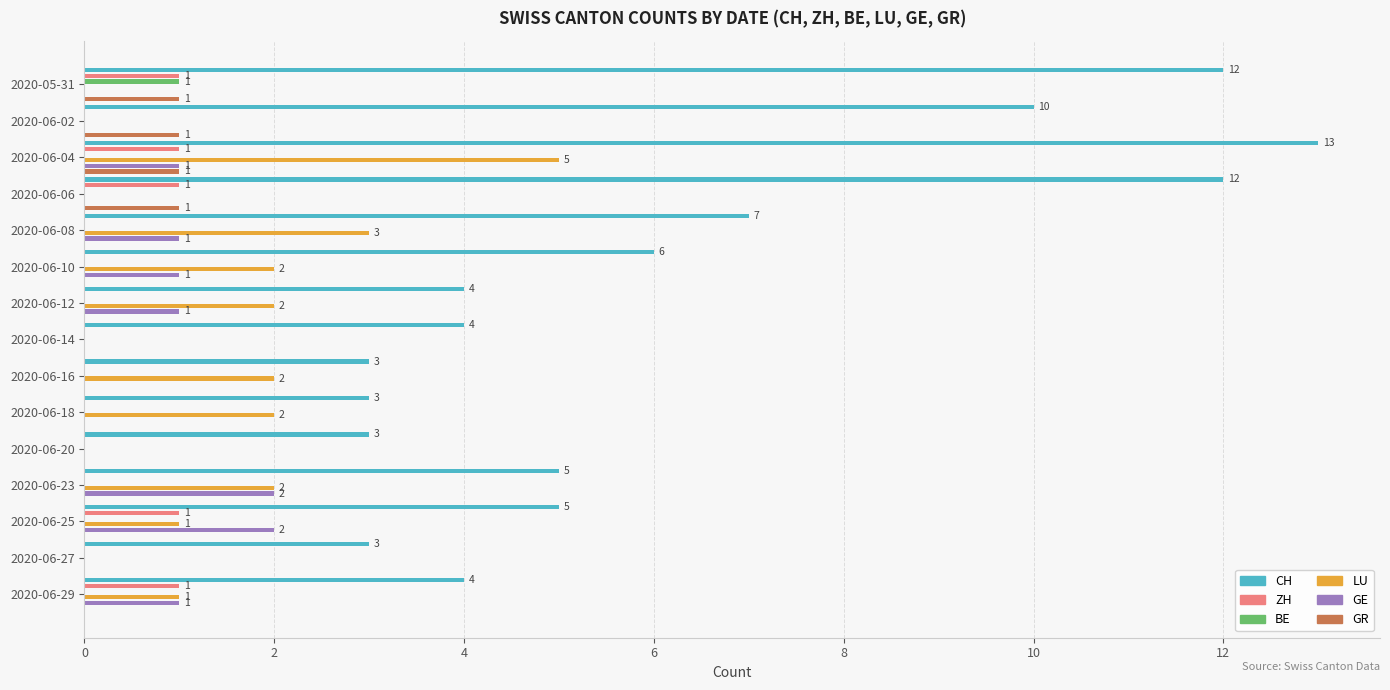

Count the number of data series in this chart.

6